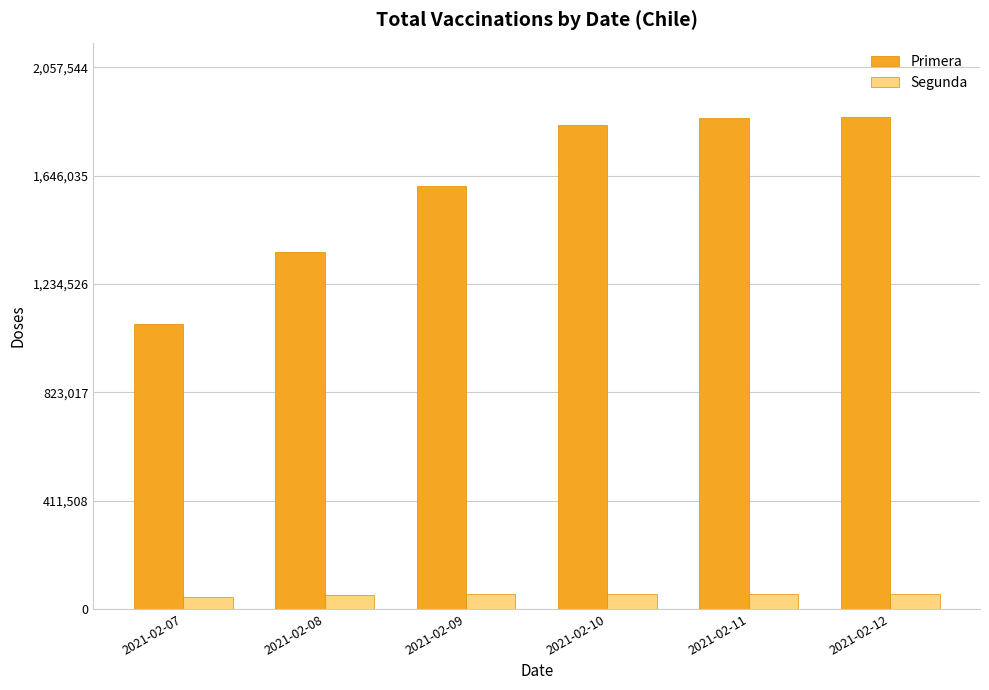

At how many categories does at least one series exceed 569788?

6